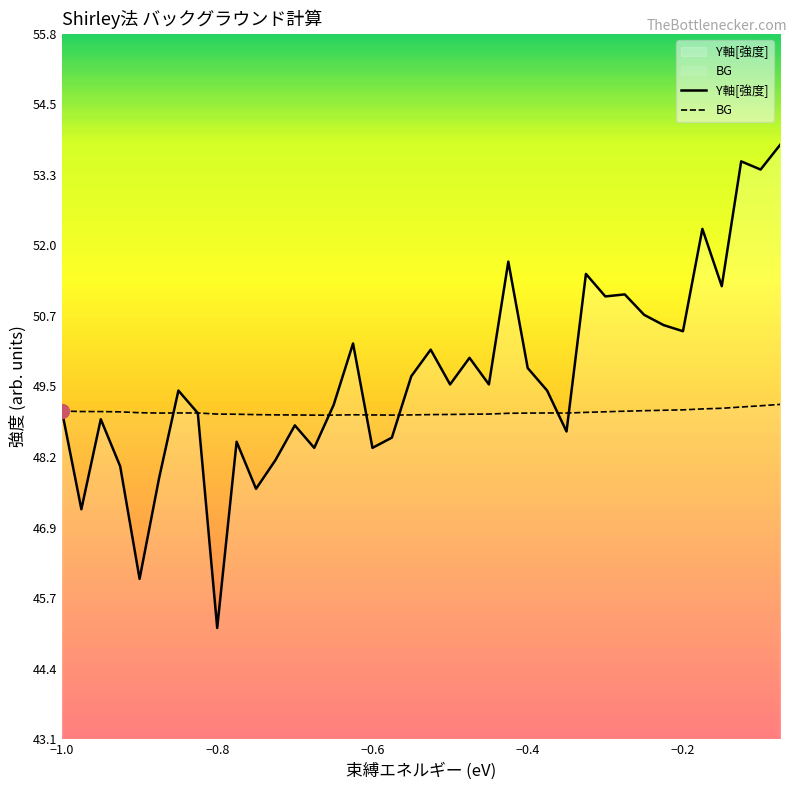

Which series ends up on top after the final intersection of BG and Y軸[強度]?

Y軸[強度]